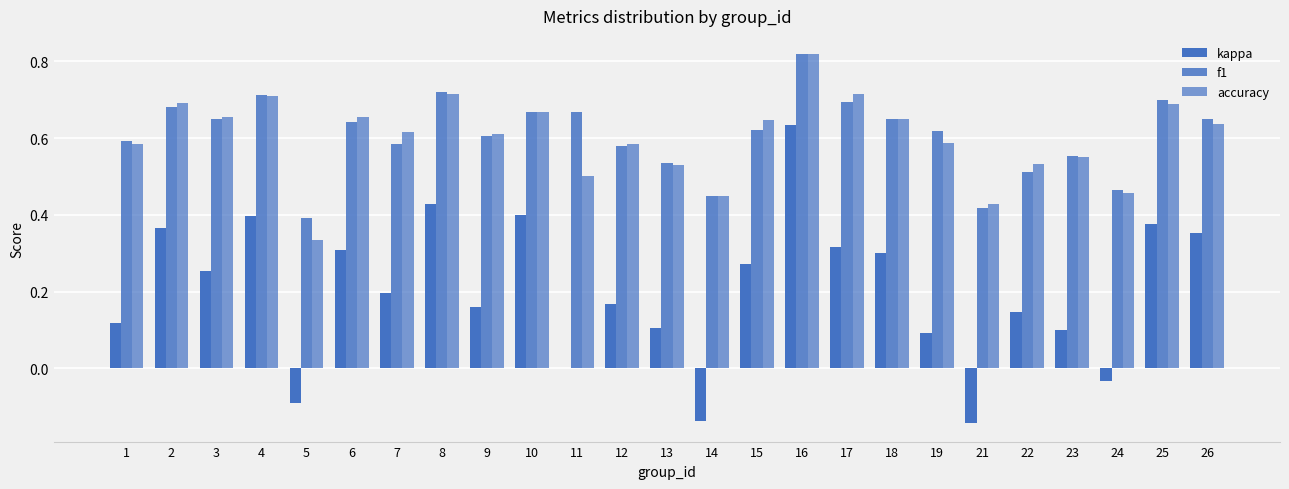

Count the number of data series in this chart.

3